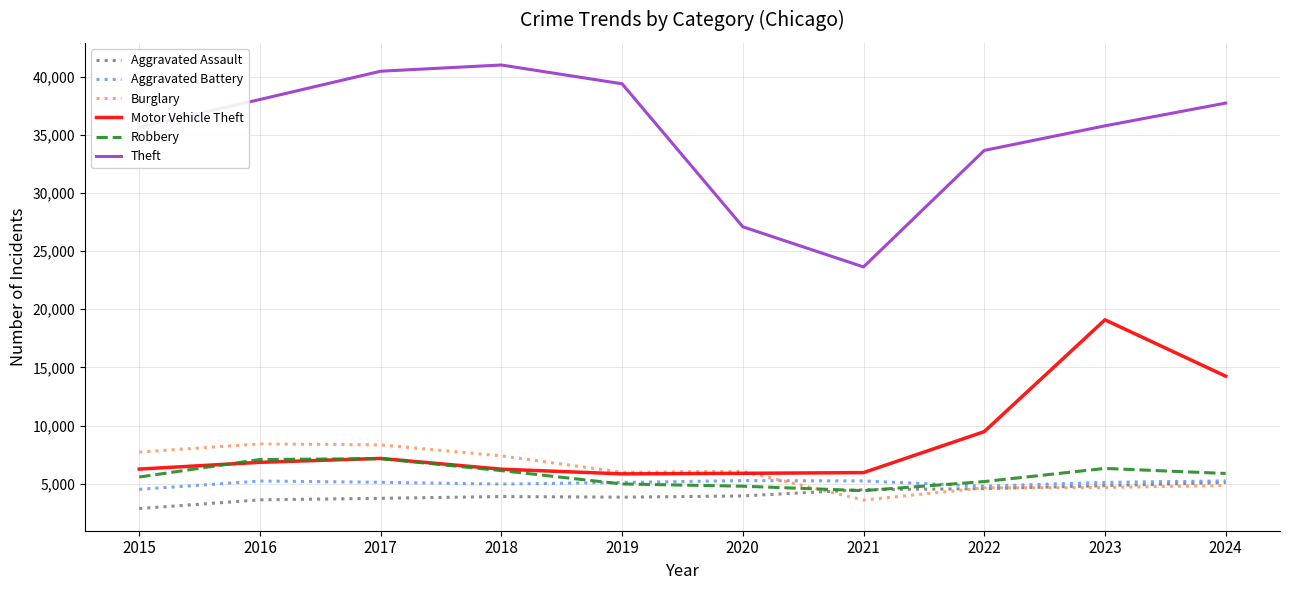

Which series changed the most between 2020 and 2021?

Theft